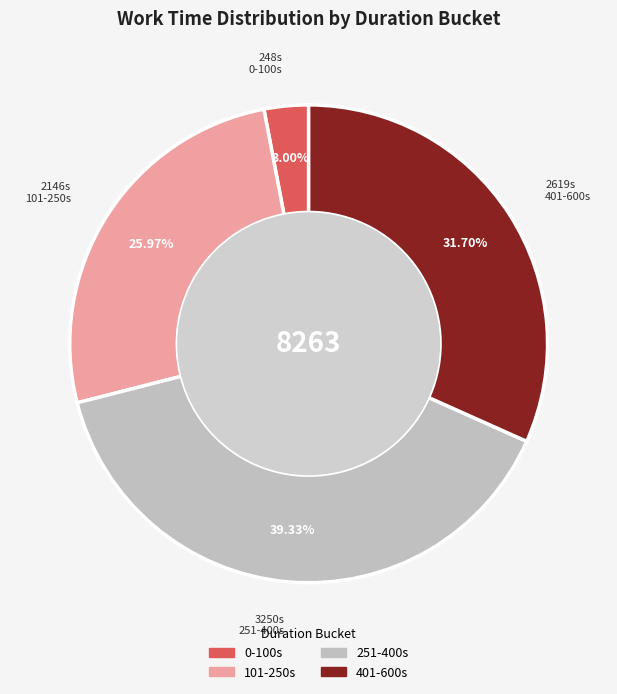

How many segments does this pie chart have?

4